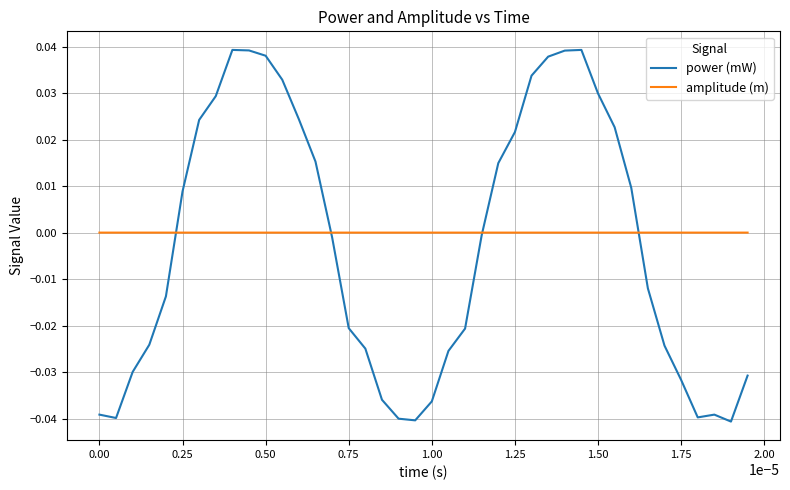

How many series are shown in this chart?

2